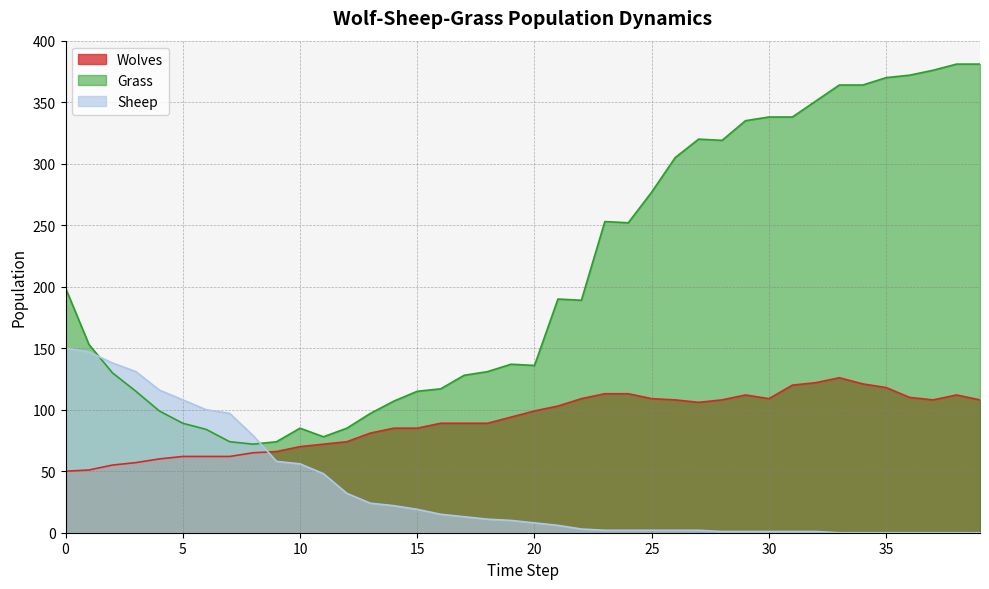

What value does the Grass series have at 19, to the nearest 5?

135